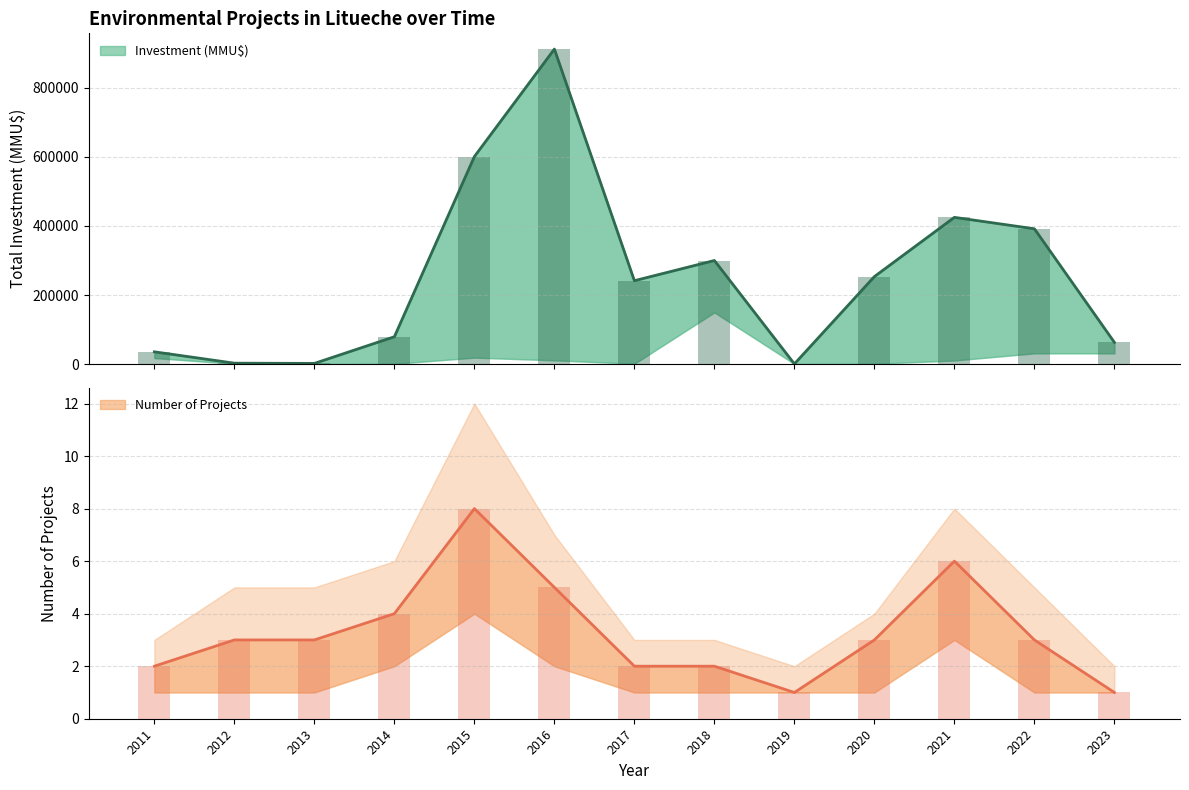

How many bars are there in total?

26